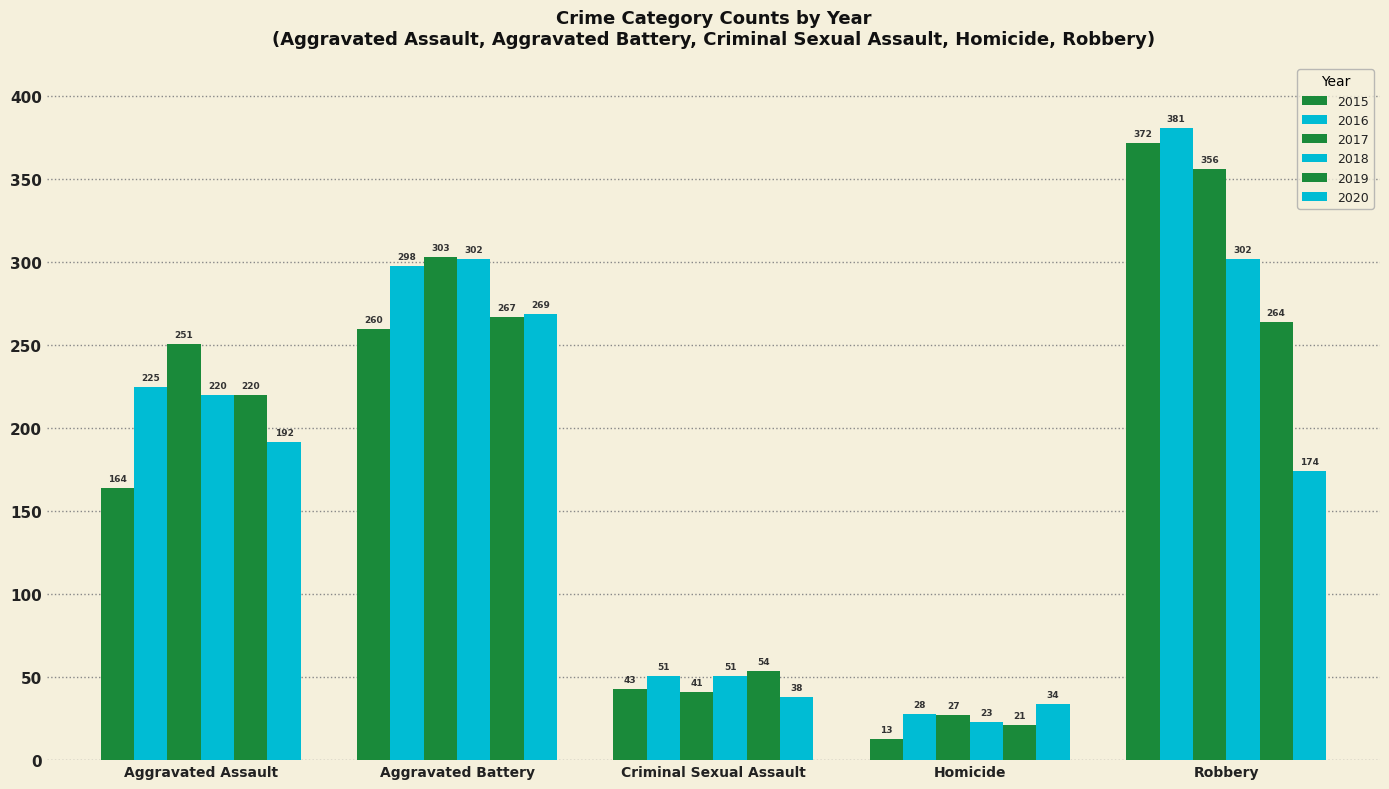

List the series in order of their peak value, highest first.

2016, 2015, 2017, 2018, 2020, 2019